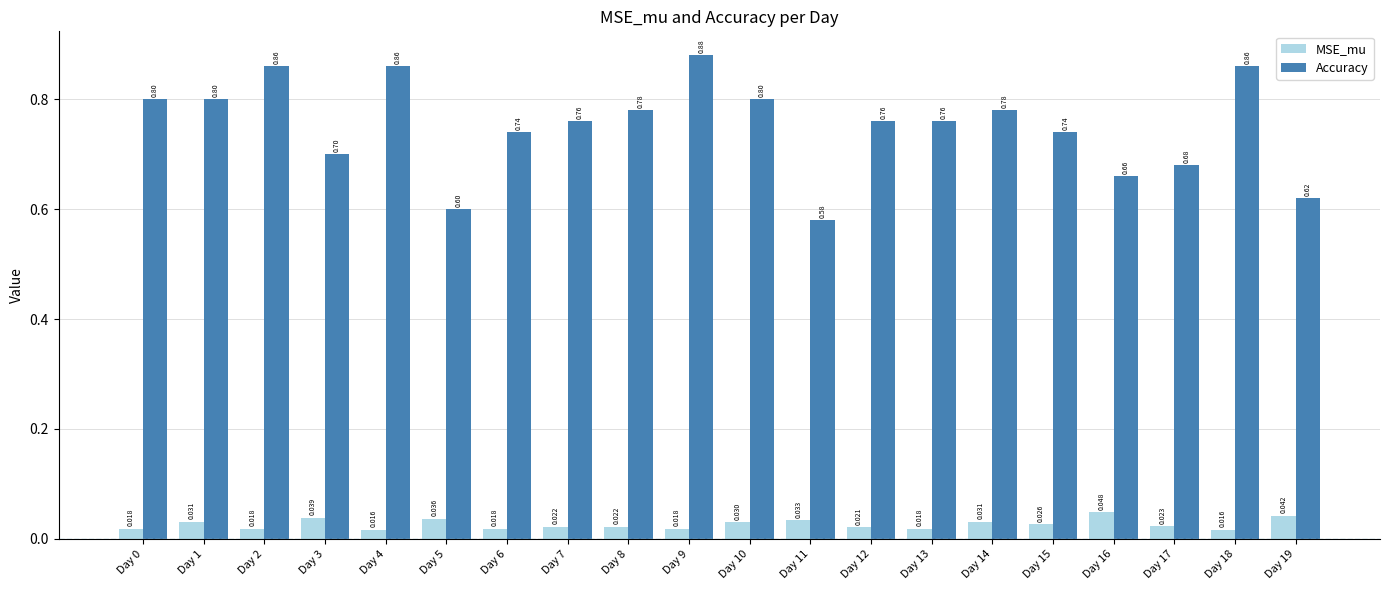

Does the chart contain stacked bars?

No